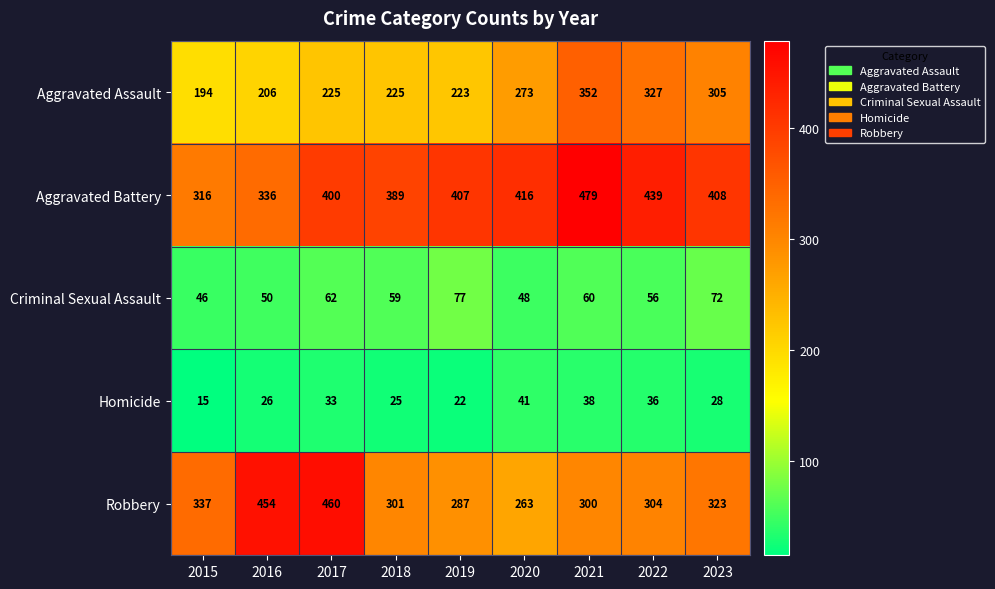

Which category has the lowest value across all series?

2015